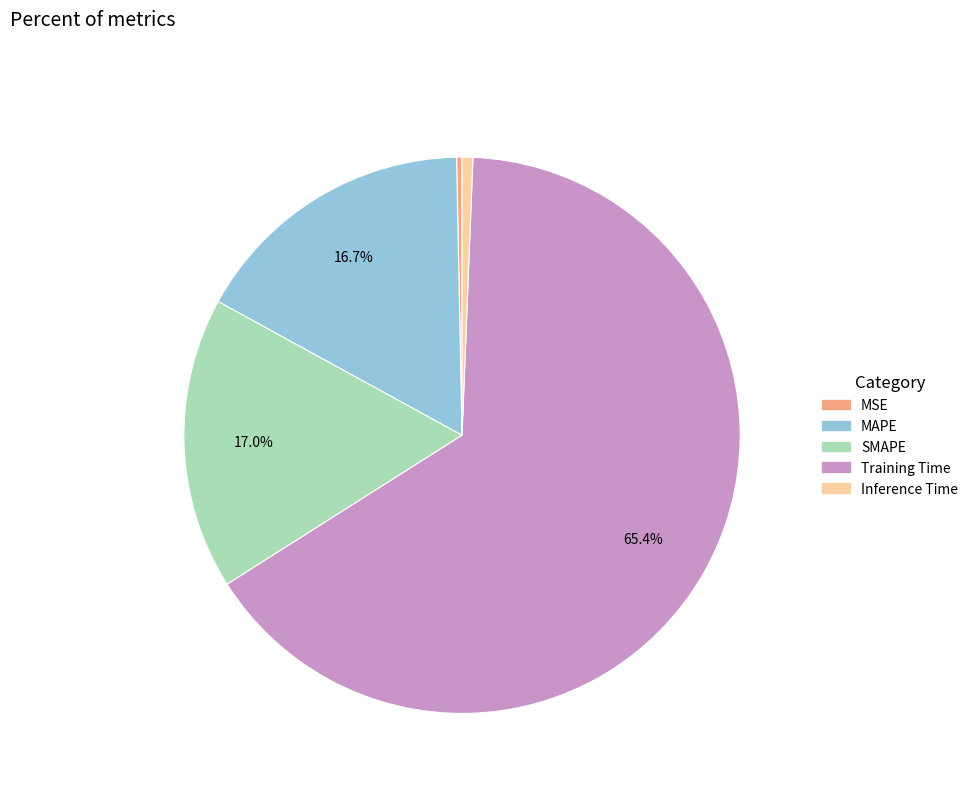

How much of the chart is everything except Training Time?

34.6%